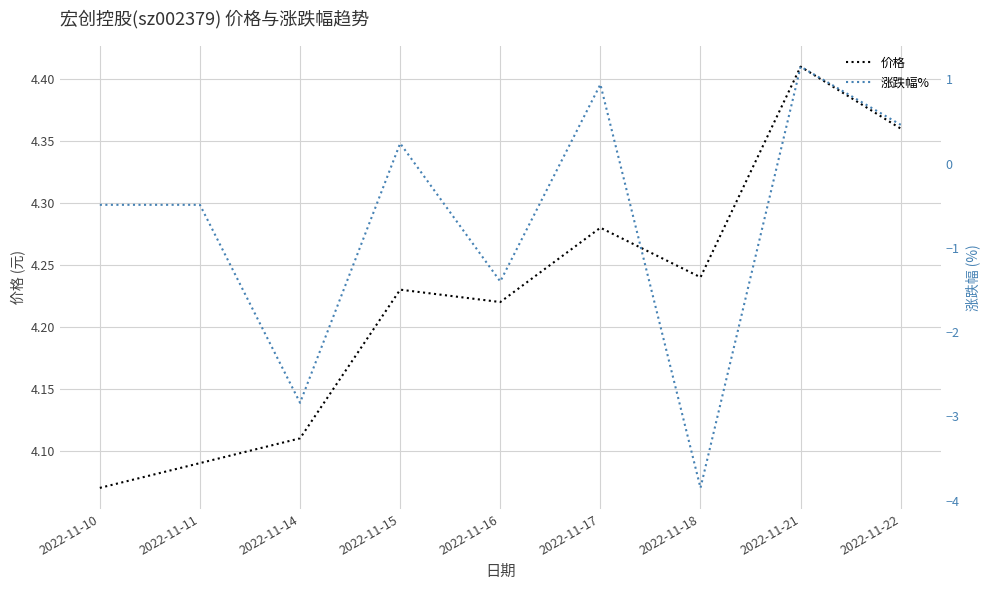

The 价格 series shows 1.1 at 2022-11-18. True or false?

False